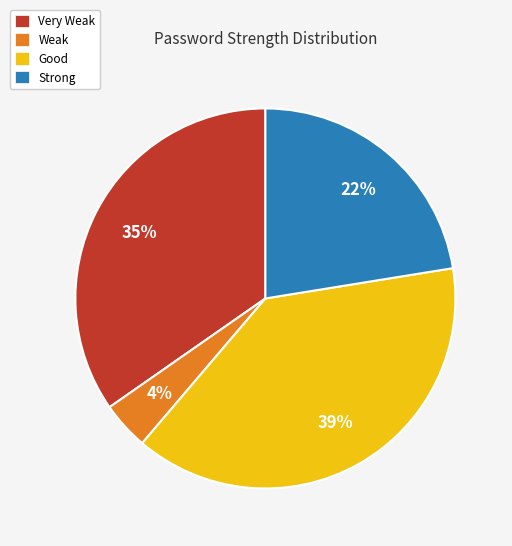

To the nearest percent, what is the average slice percentage?

25%